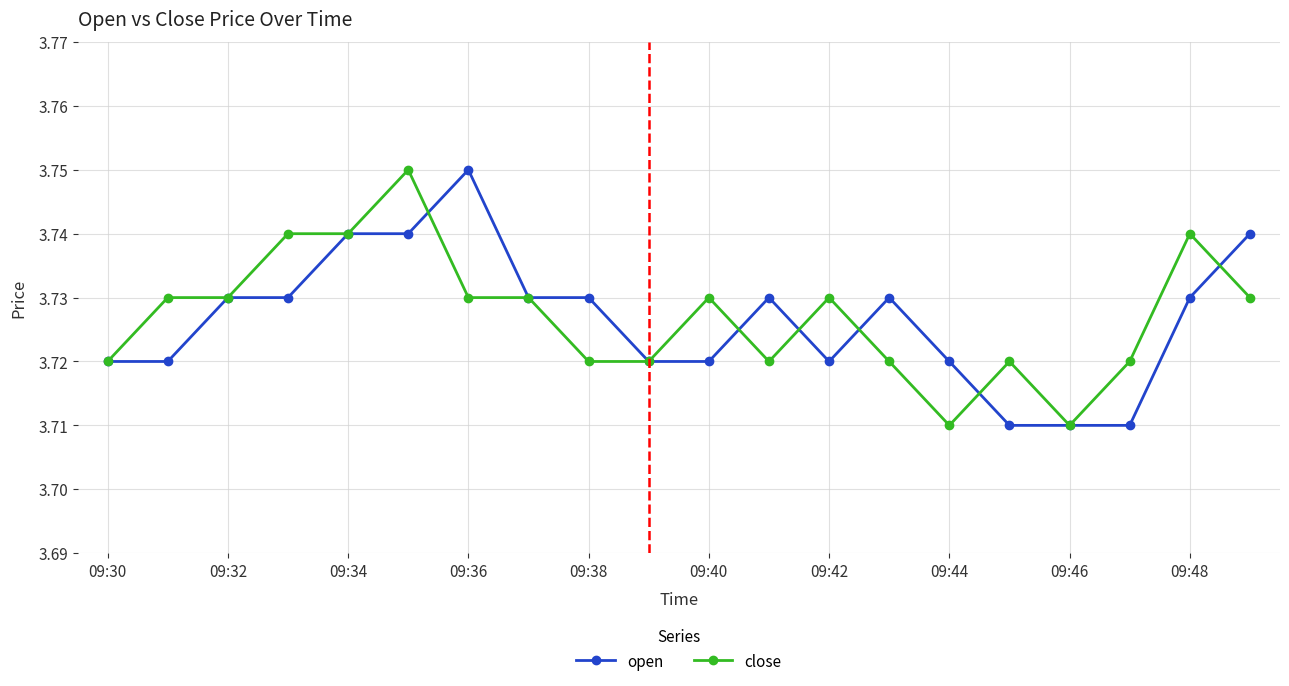

At how many categories does at least one series exceed 3?

20